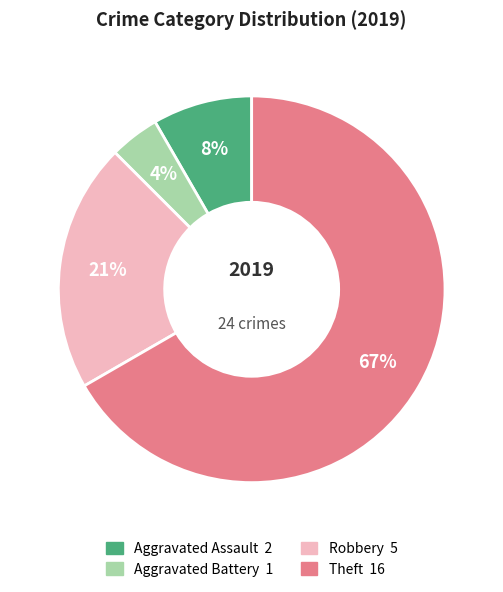

To the nearest percent, what is the difference between the Aggravated Battery and Aggravated Assault slice percentages?

4%